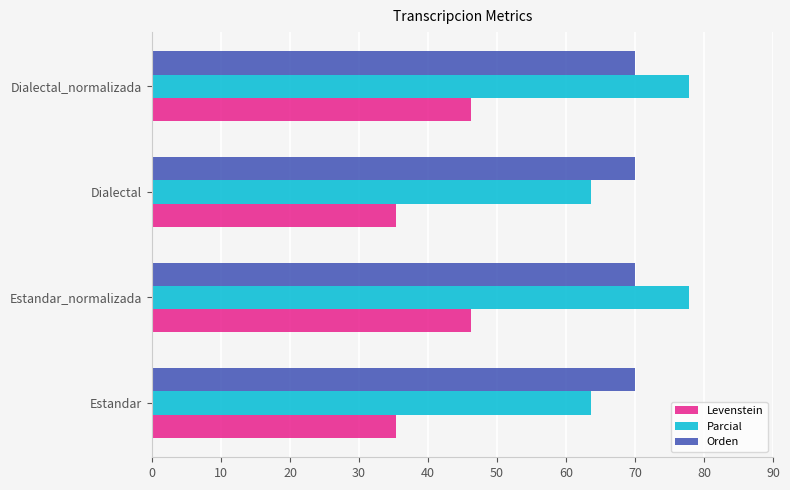

What are all the series names shown in the legend?

Levenstein, Parcial, Orden